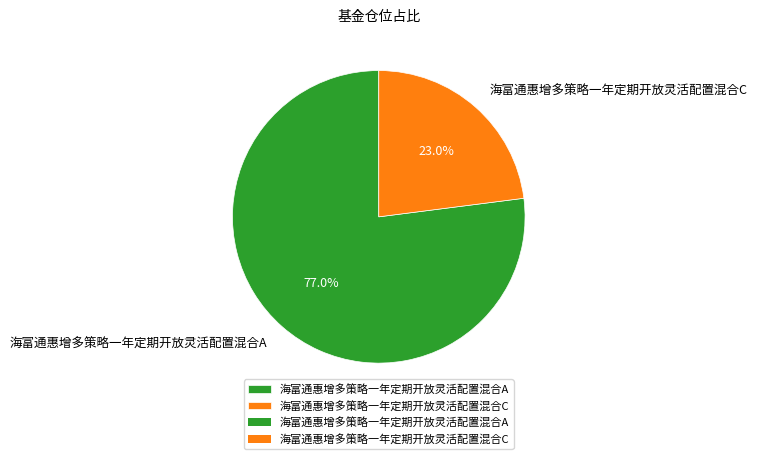

To the nearest percent, what portion does 海富通惠增多策略一年定期开放灵活配置混合A represent?

77%